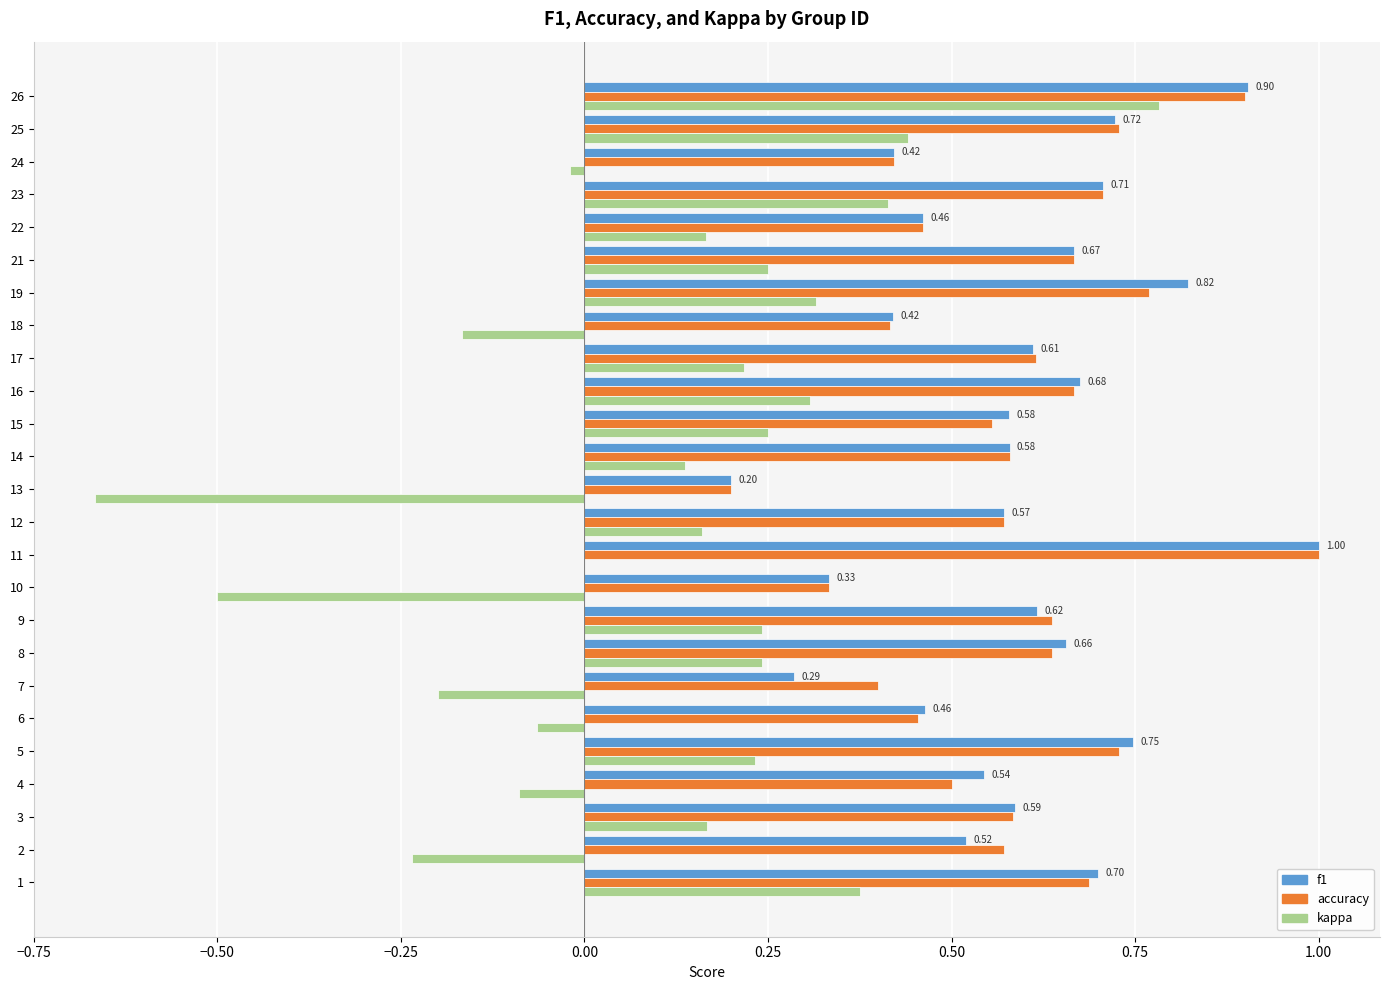

At which category is the sum across all series the highest?

26